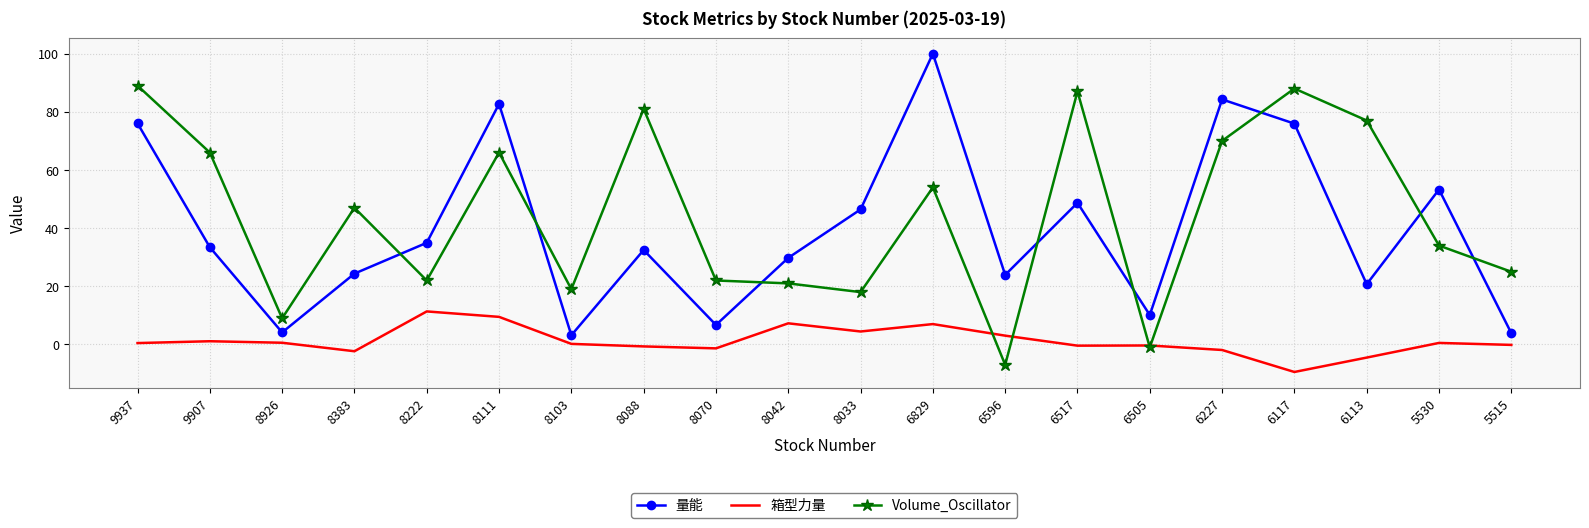

What is the difference between the maximum and minimum values in the 量能 series?

96.8